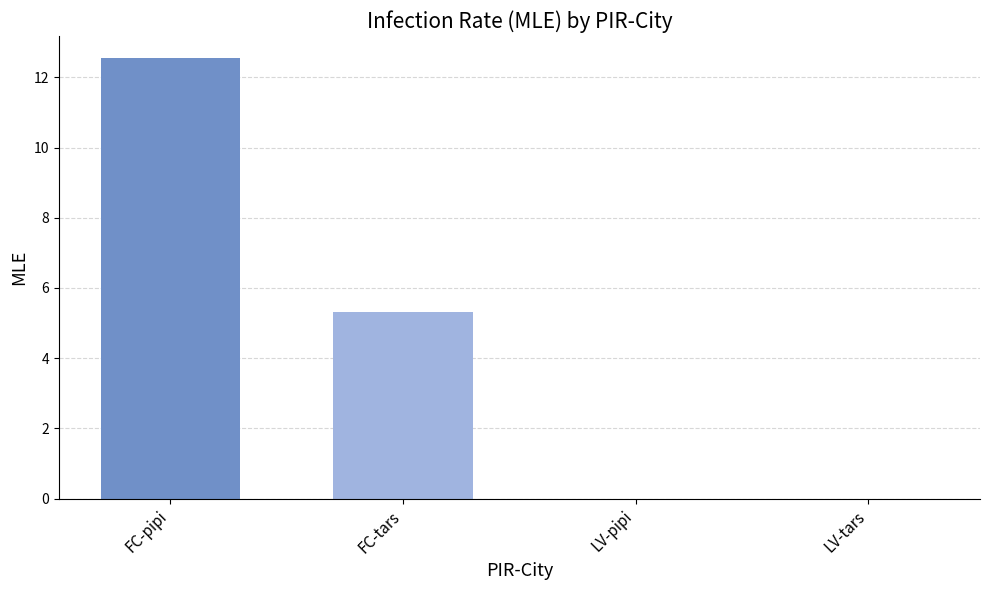

What is the approximate value at FC-pipi?

12.5